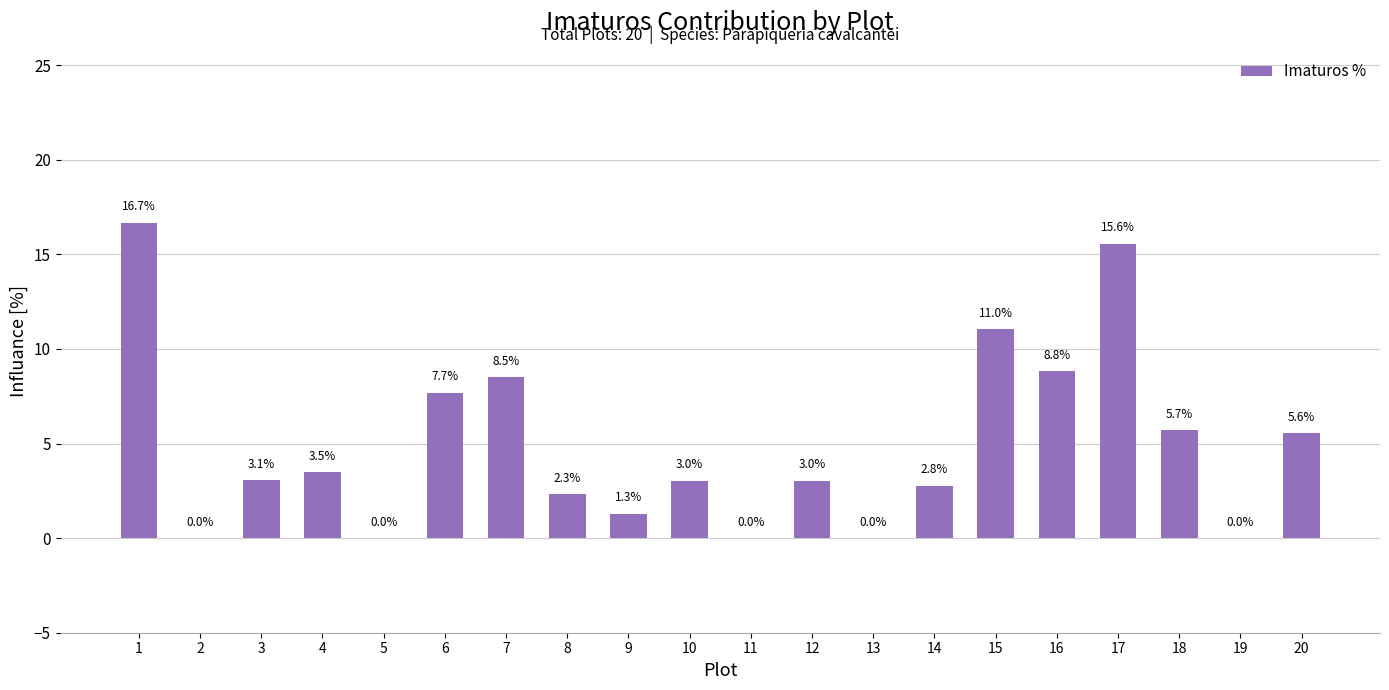

The value at 14 is 2.8. True or false?

True